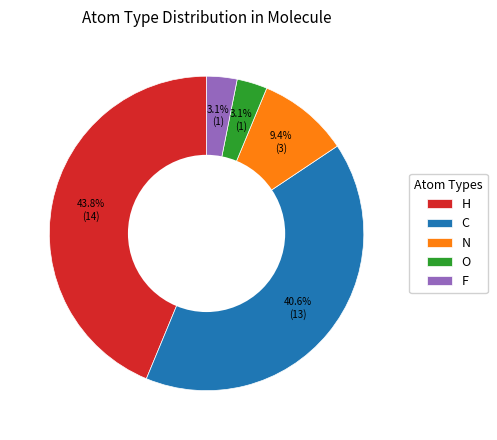

What is the total percentage of C and N?

50.0%